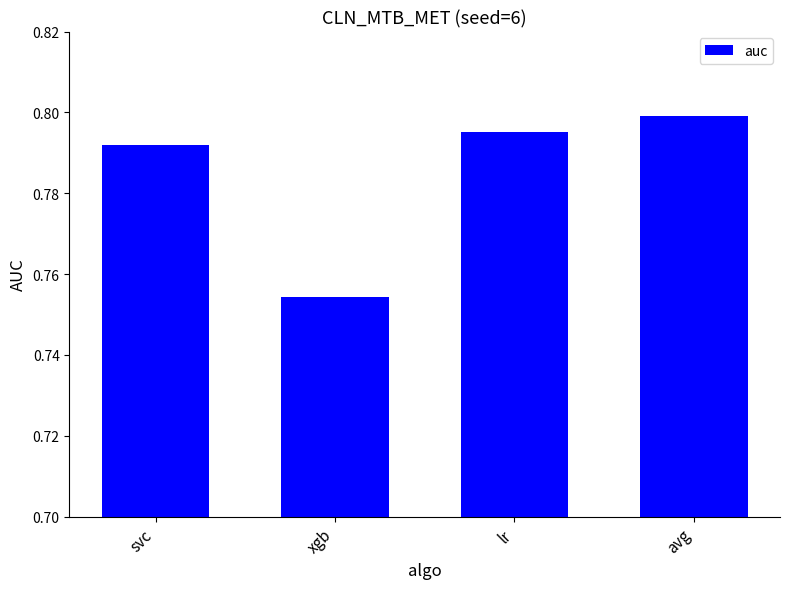

What is the sum of the values at lr and svc?

1.6